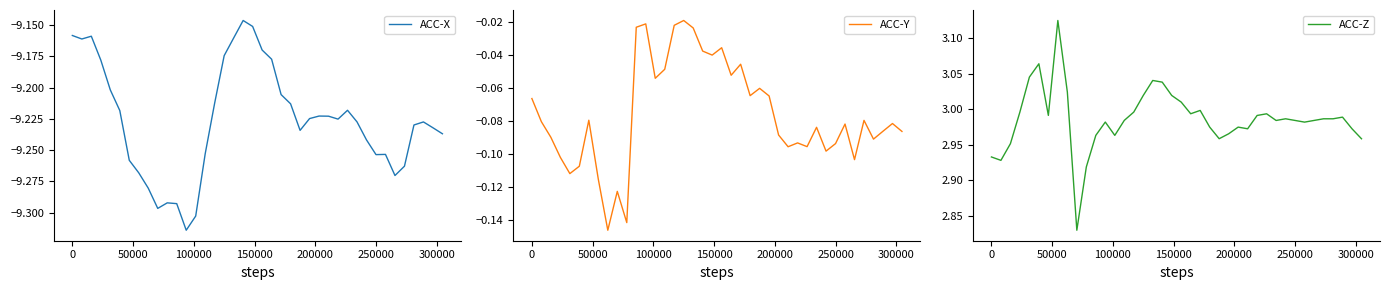

In ACC-X, how many points are higher than both neighbors (excluding endpoints)?

7